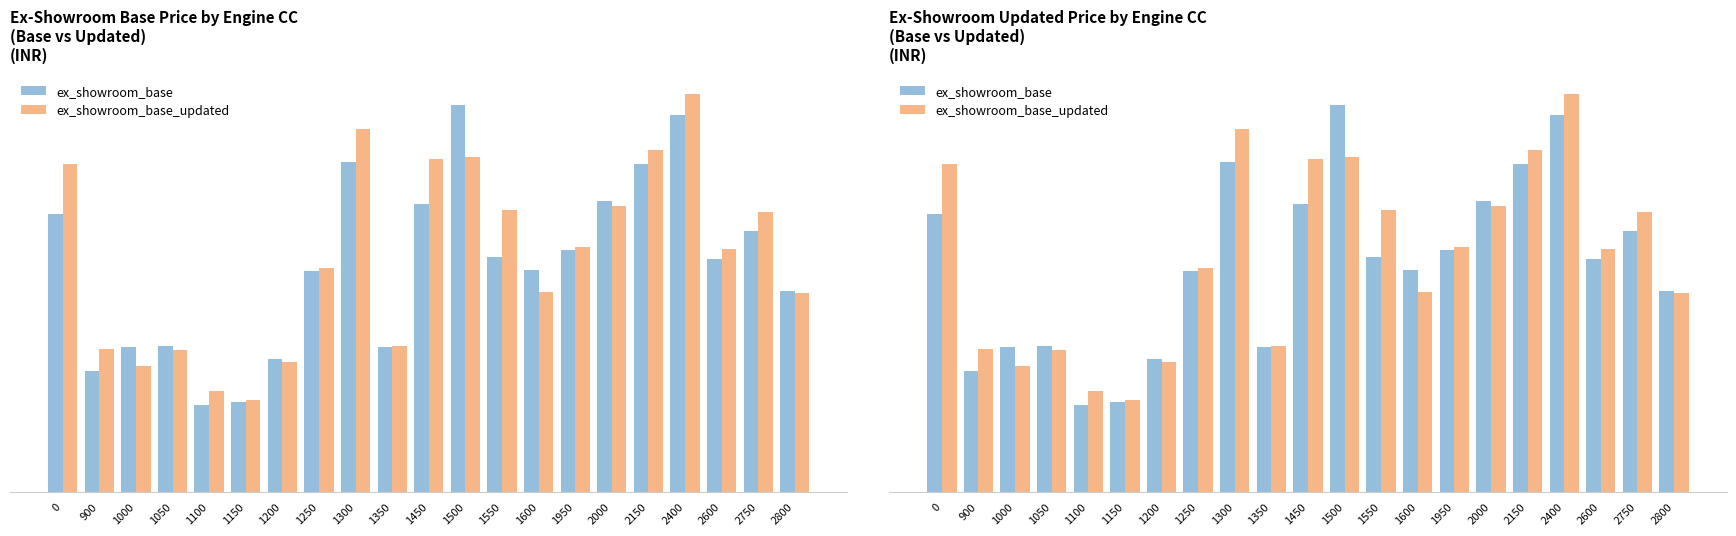

Rank the series by their maximum value, from highest to lowest.

ex_showroom_base_updated, ex_showroom_base